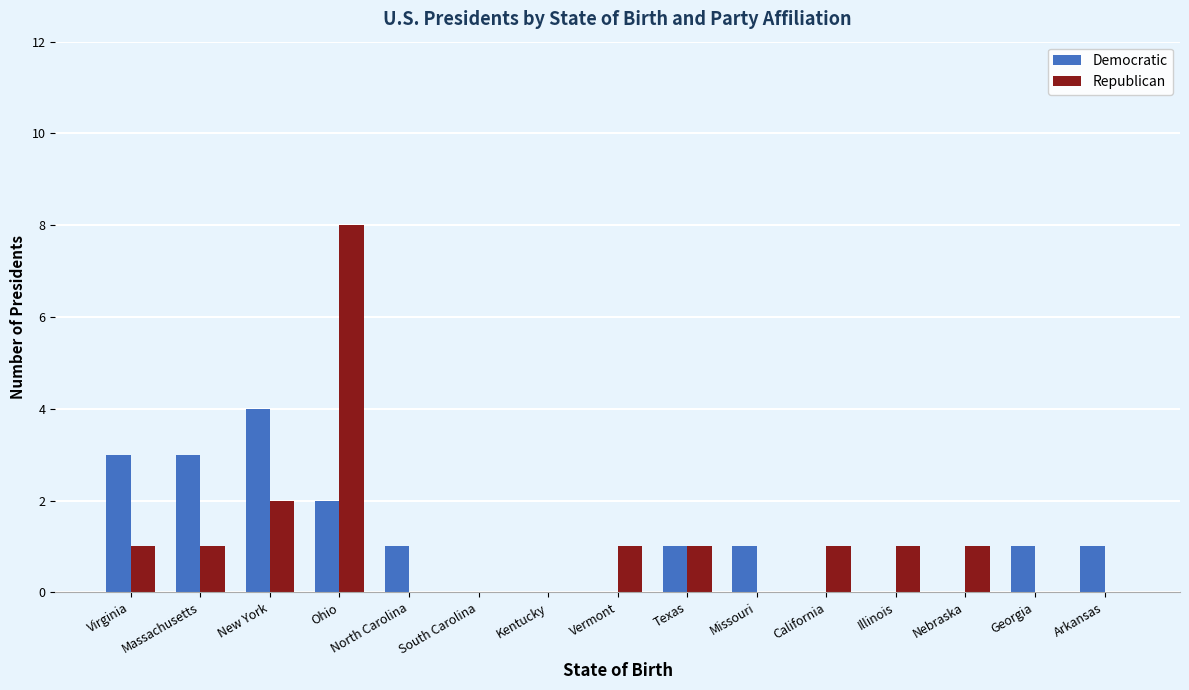

What is the total value across all series at New York?

6